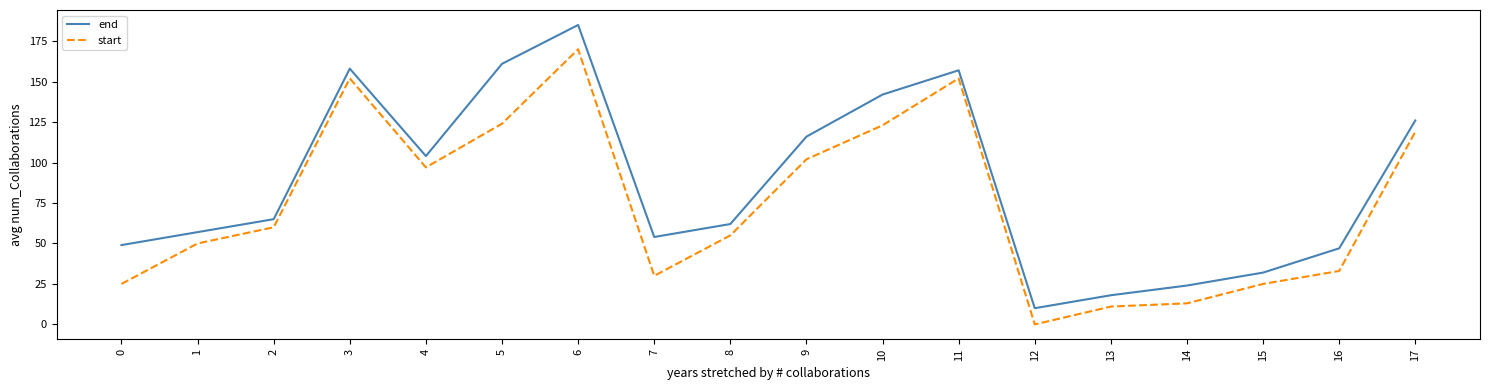

Which category has the highest value across all series?

6